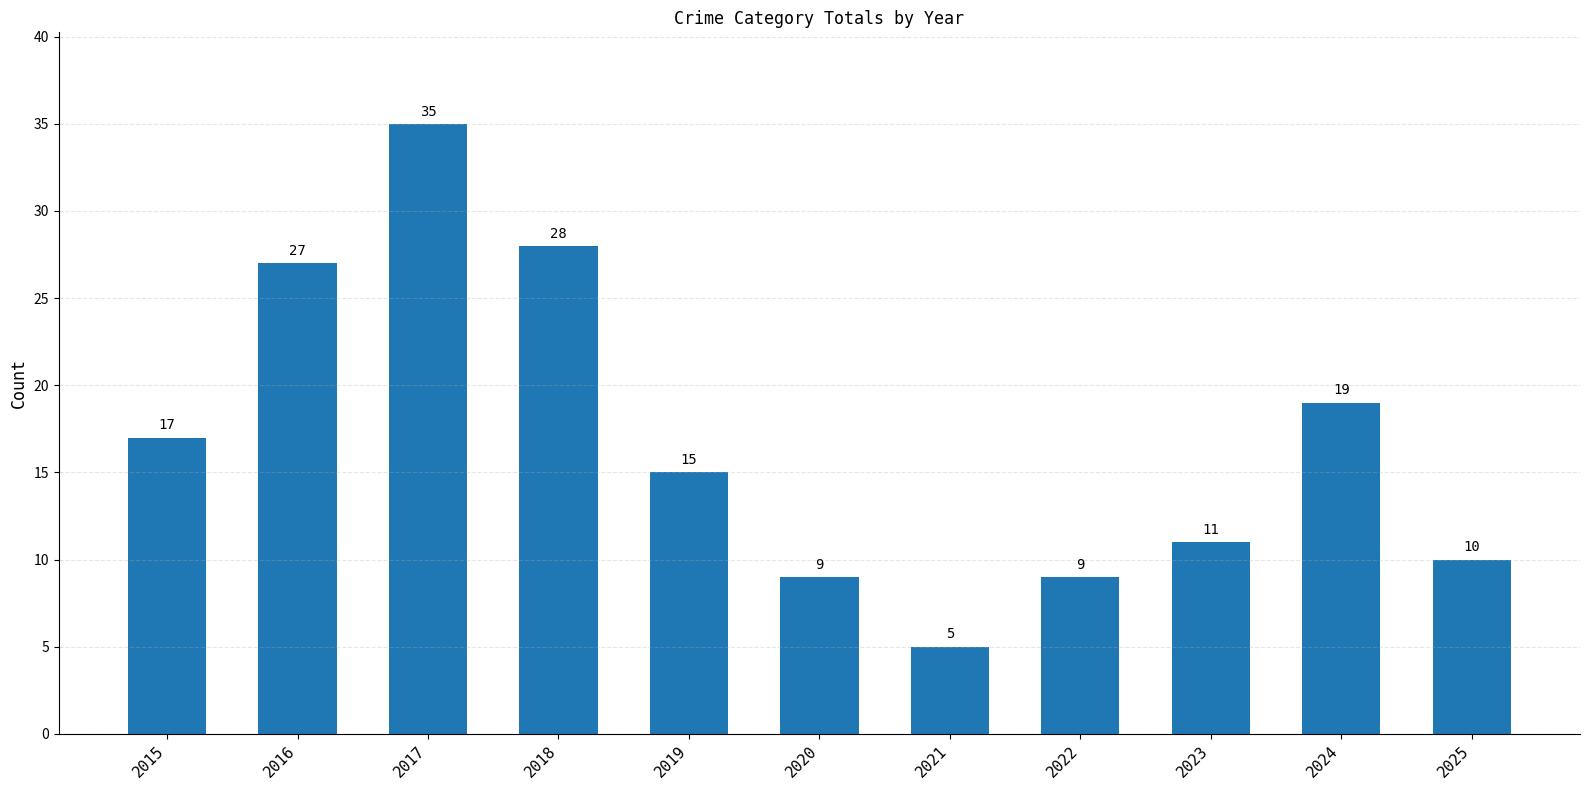

The value at 2024 is 19. True or false?

True